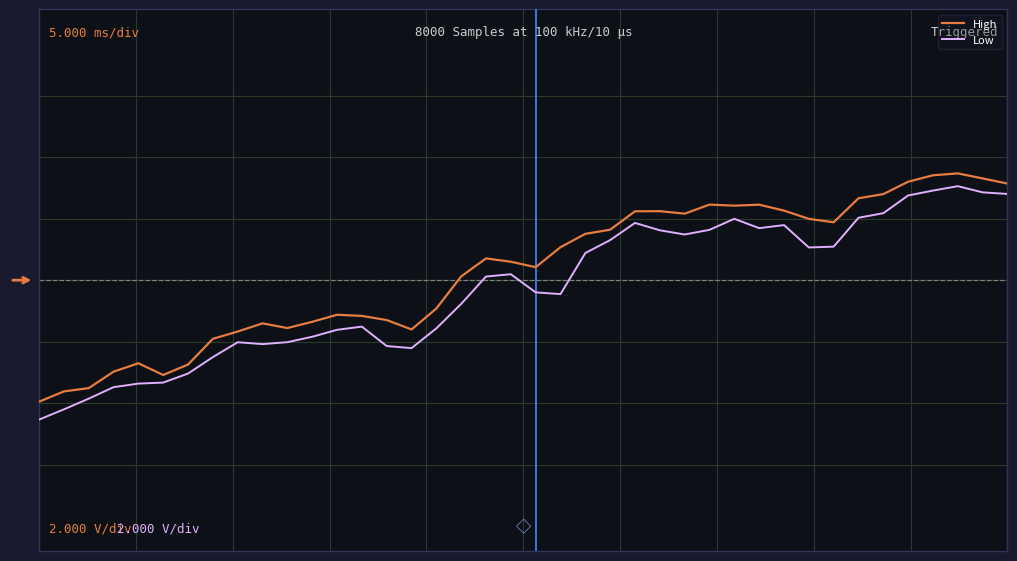

What is the highest value of the High series?

0.9